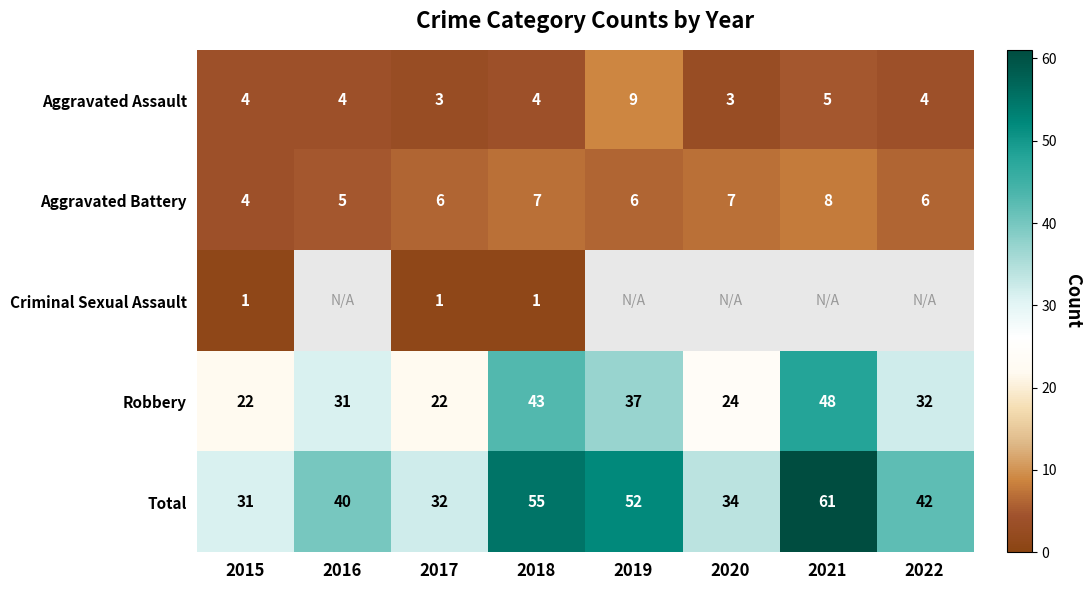

What is the difference between the maximum and minimum values in the Robbery series?

26